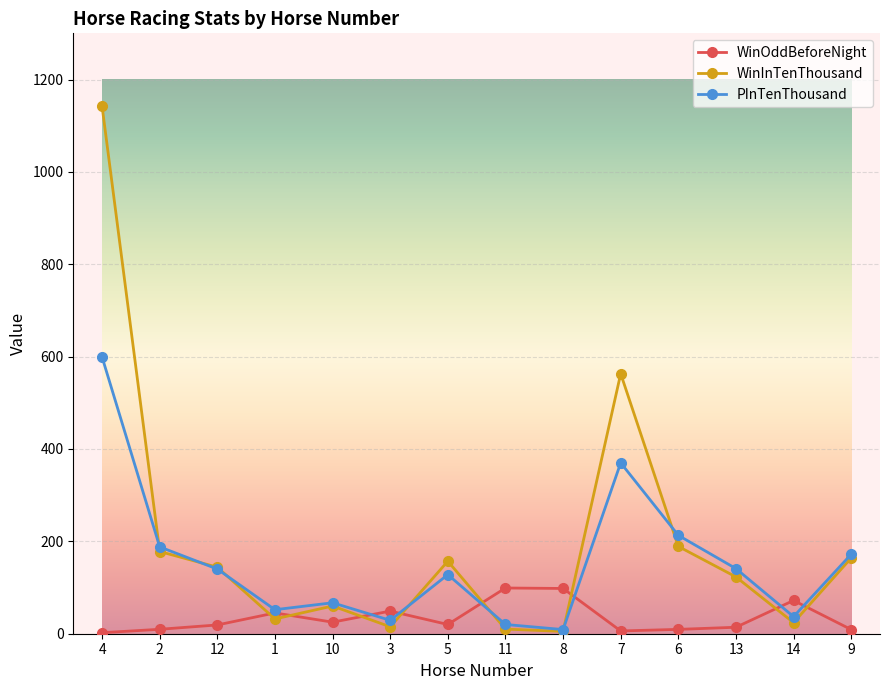

What is the sum of the PInTenThousand values at 6 and 11?

233.0